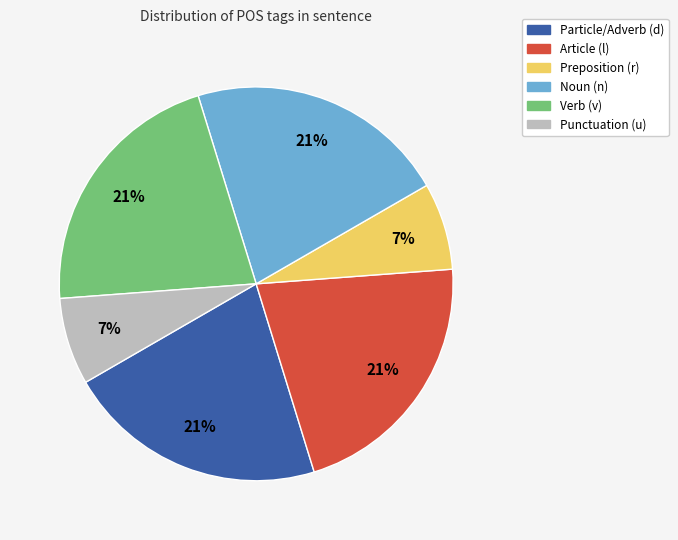

To the nearest percent, what is the difference between the largest and smallest slice percentages?

14%